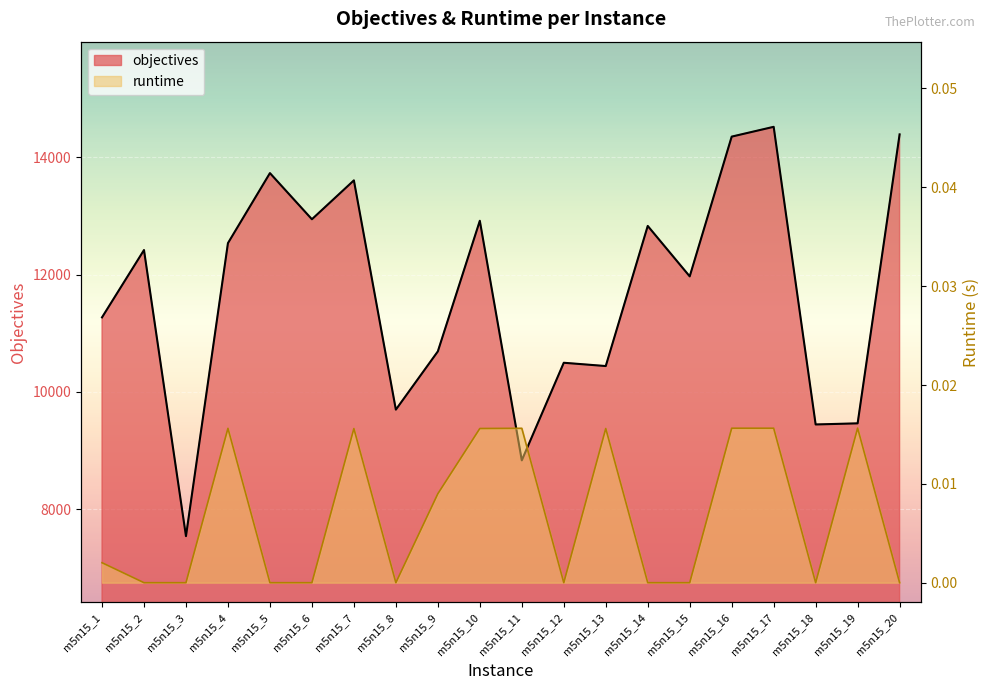

Rank the series at m5n15_5 from lowest to highest value.

runtime, objectives